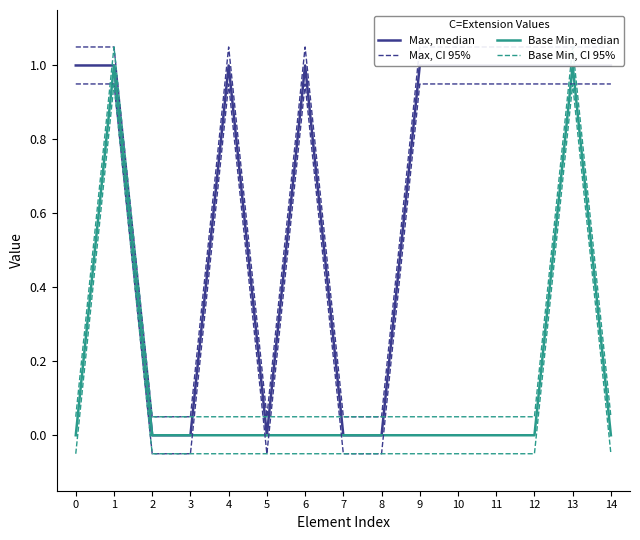

True or false: Max and Base Min, CI 95% intersect in this chart.

True